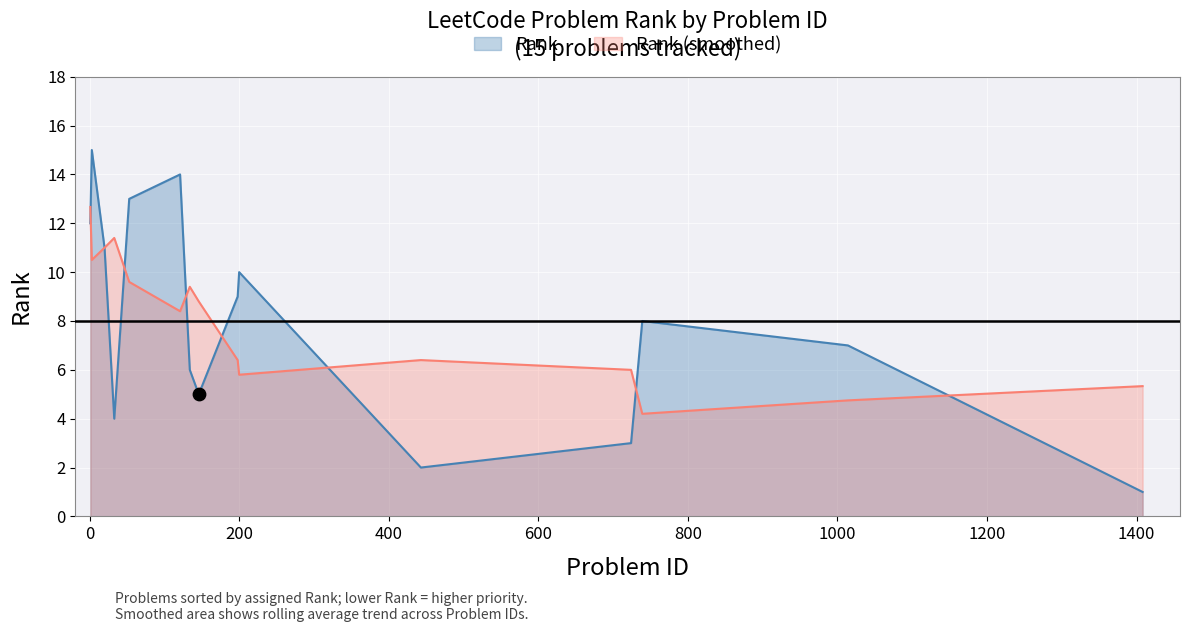

What is the ratio of the value at Find Pivot Index to the value at Best Time to Buy and Sell Stock?

0.2